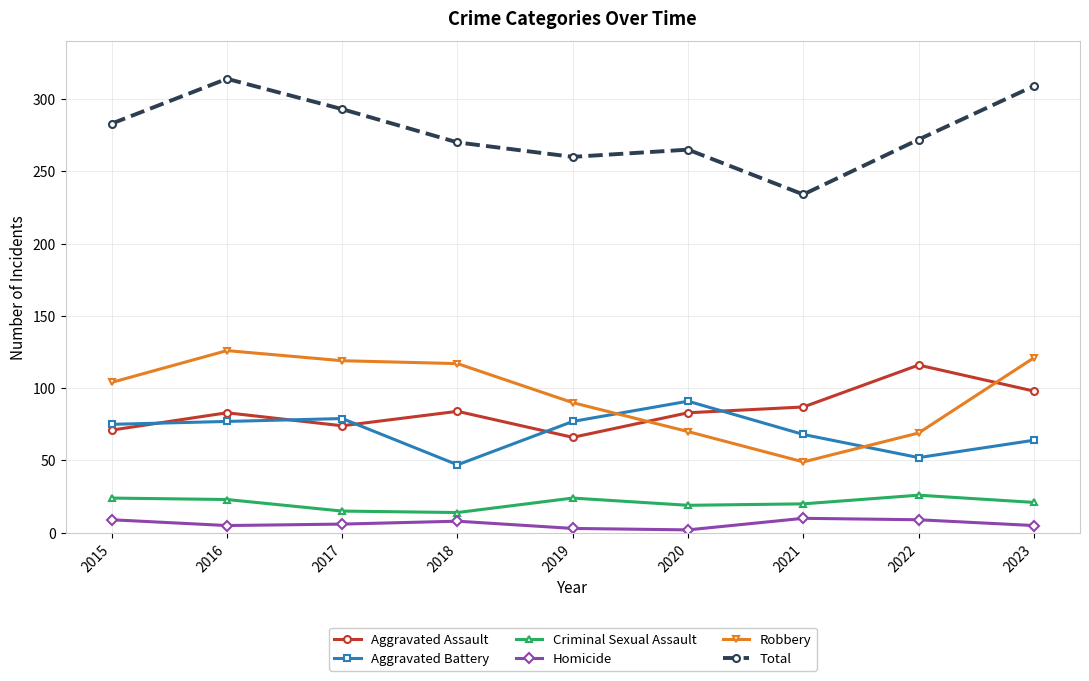

At which category does Aggravated Assault reach its first local peak?

2016